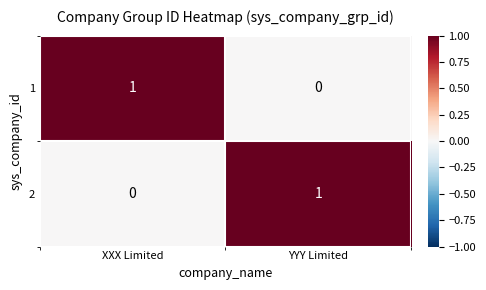

Rank the categories by 2 value from highest to lowest.

YYY Limited, XXX Limited